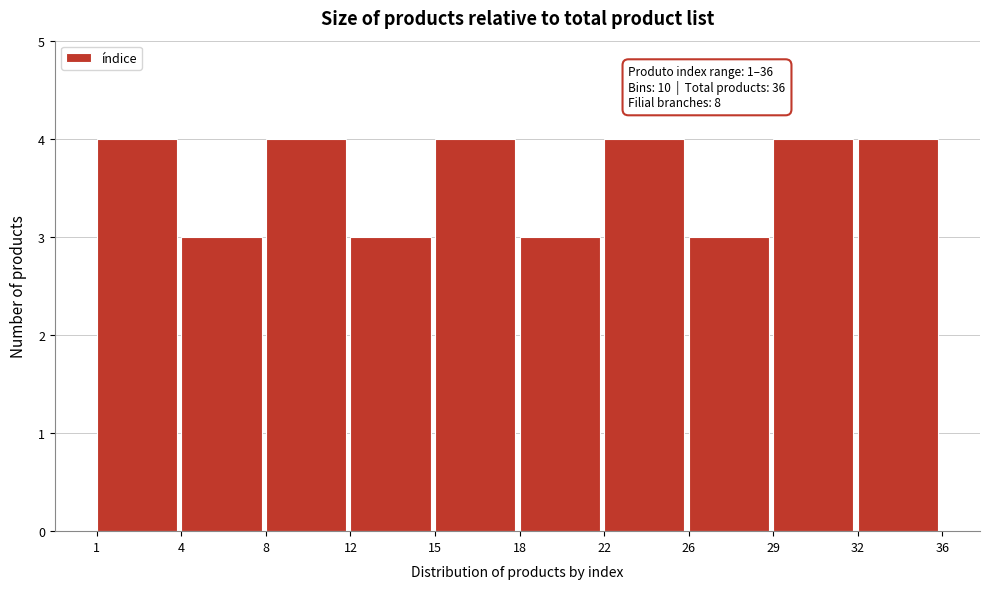

Reading left to right, what are all the values shown in this chart?

1=4	4=3	8=4	12=3	15=4	18=3	22=4	26=3	29=4	32=4